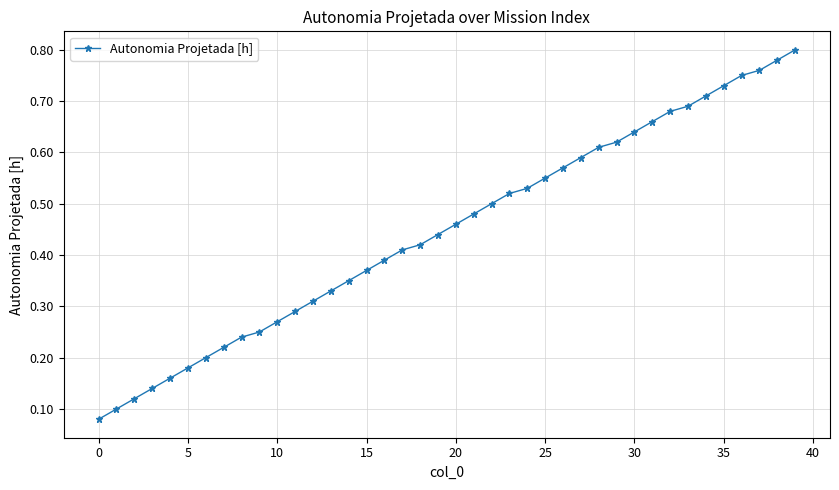

What is the sum of all values?

17.9